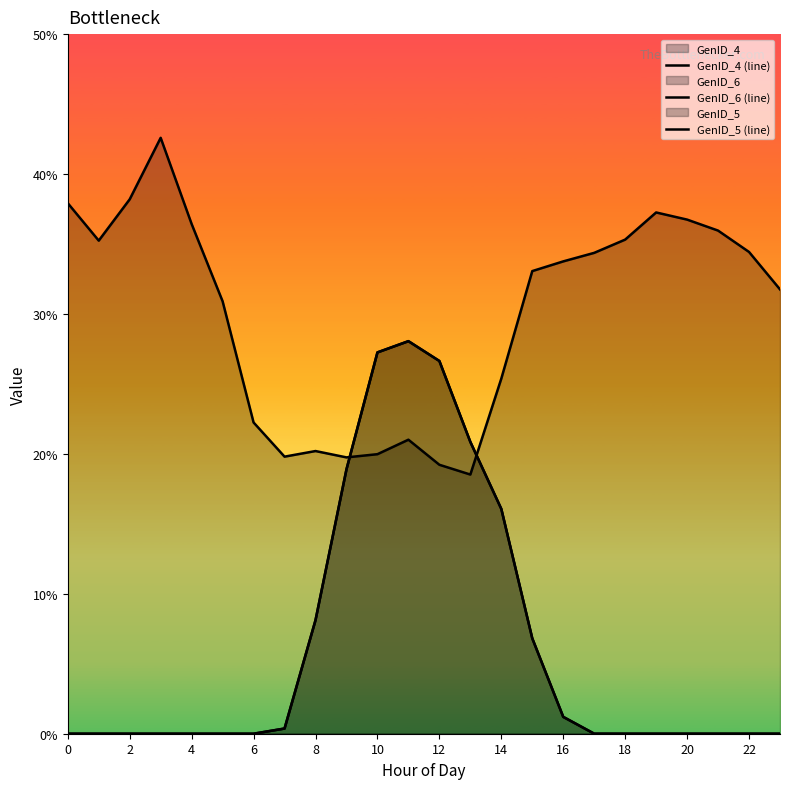

What are all the series names shown in the legend?

GenID_4 (line), GenID_6 (line), GenID_5 (line)